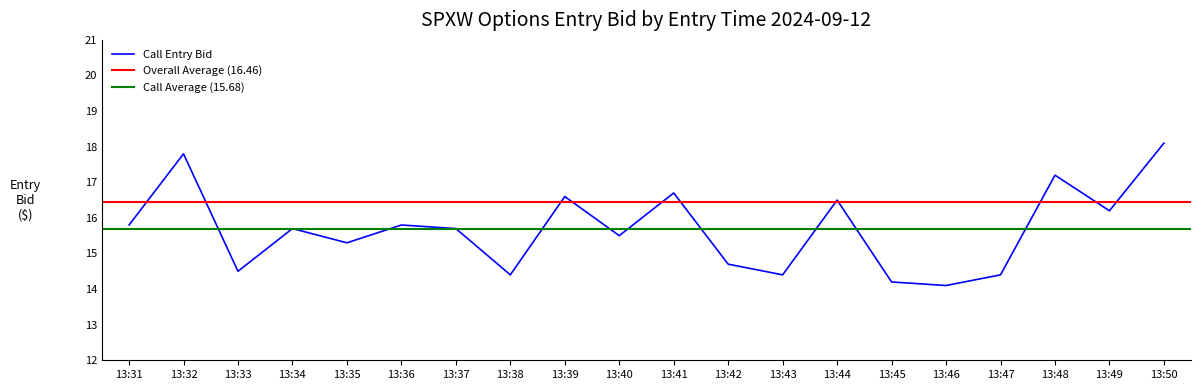

The chart shows a value of 23.9 at 35. True or false?

False